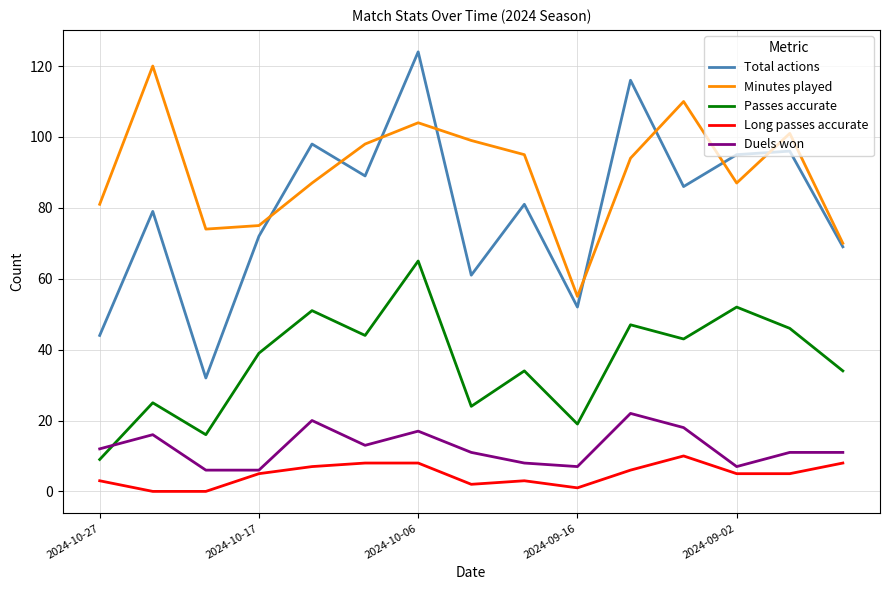

Which series has the largest range (max minus min)?

Total actions